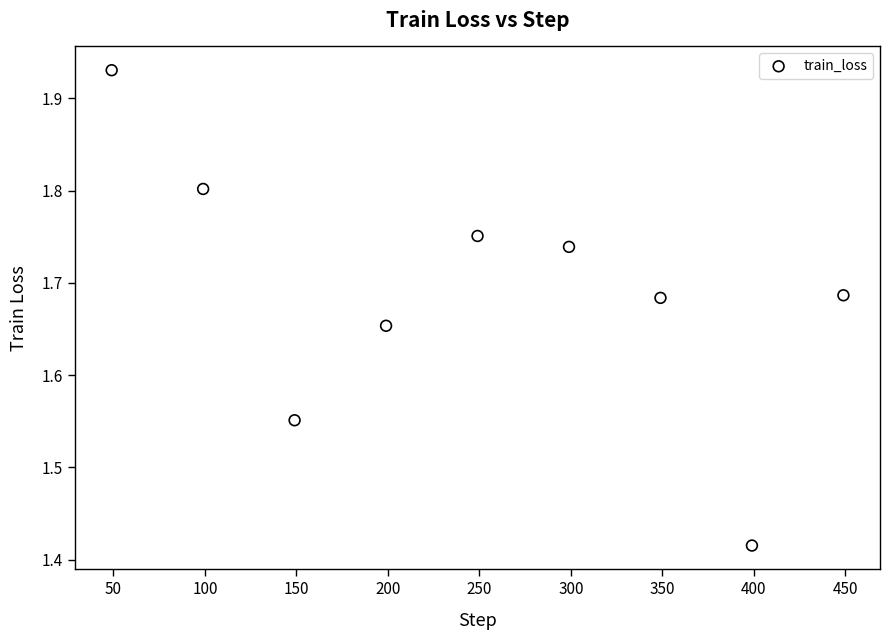

What is the range of Y values (max minus min)?

0.5